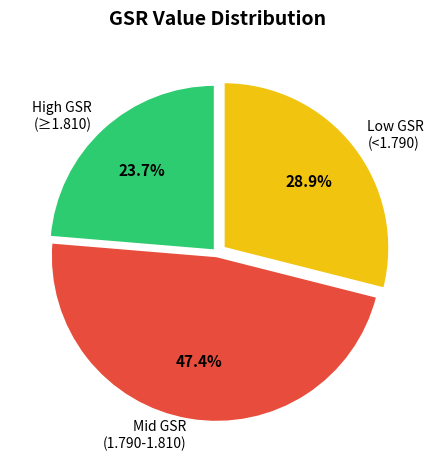

Is the sum of Mid GSR (1.790-1.810) and High GSR (≥1.810) greater than half?

Yes